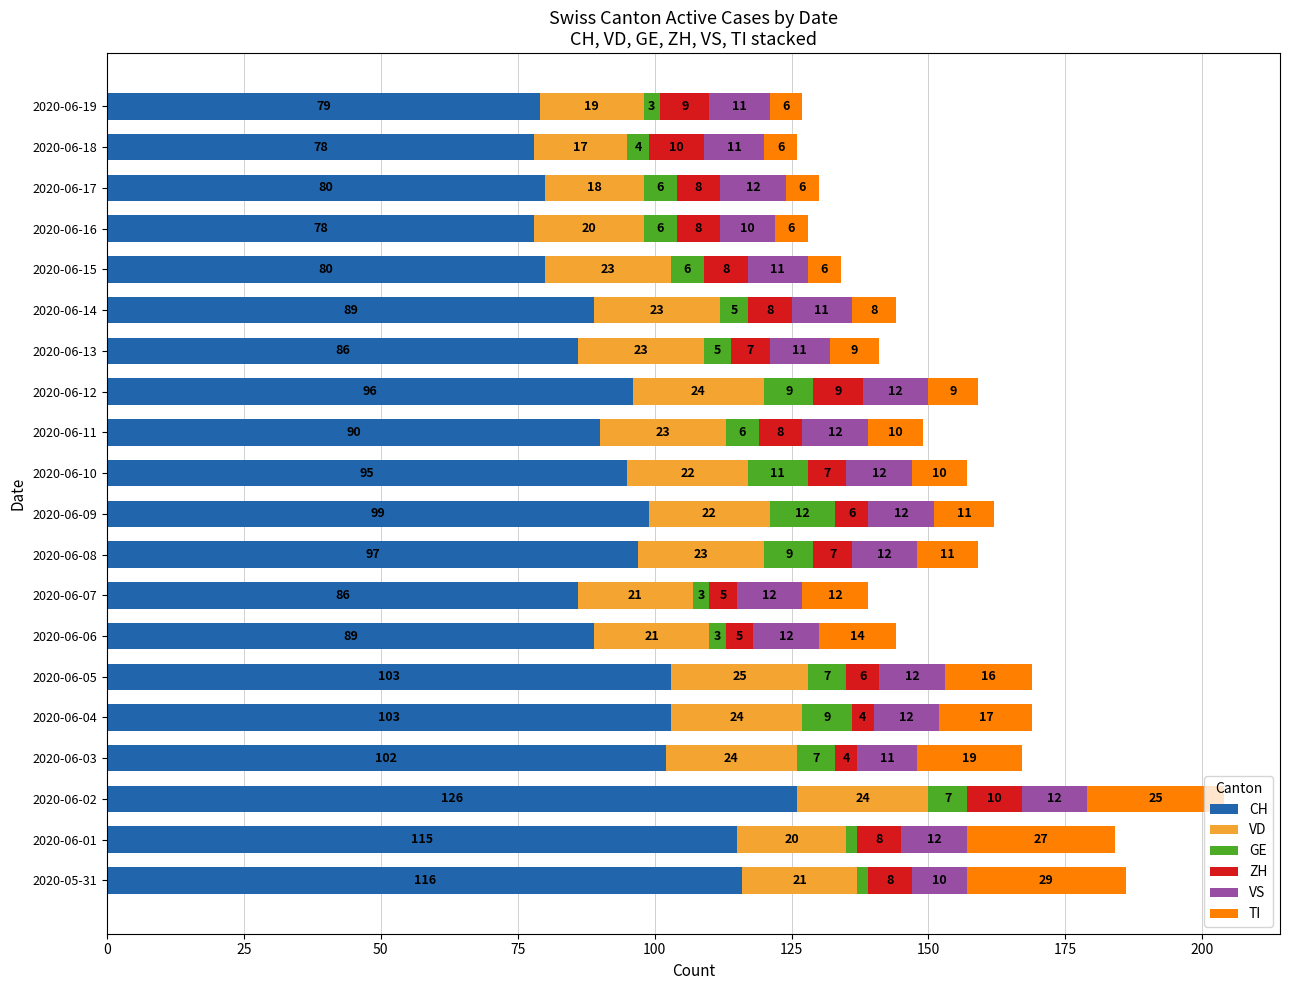

What is the highest value of the CH series?

126